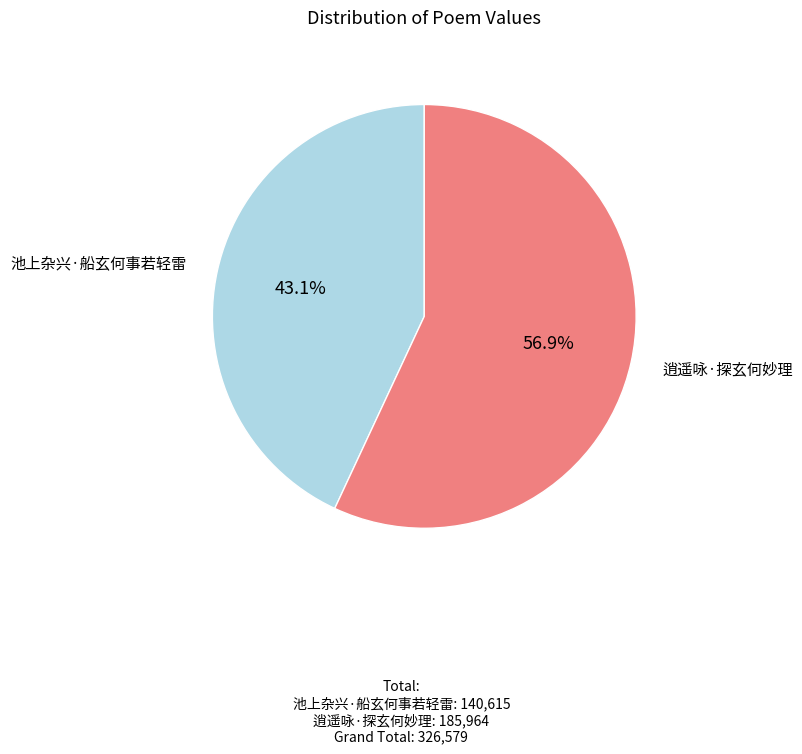

Is 池上杂兴·船玄何事若轻雷 the majority of the pie?

No